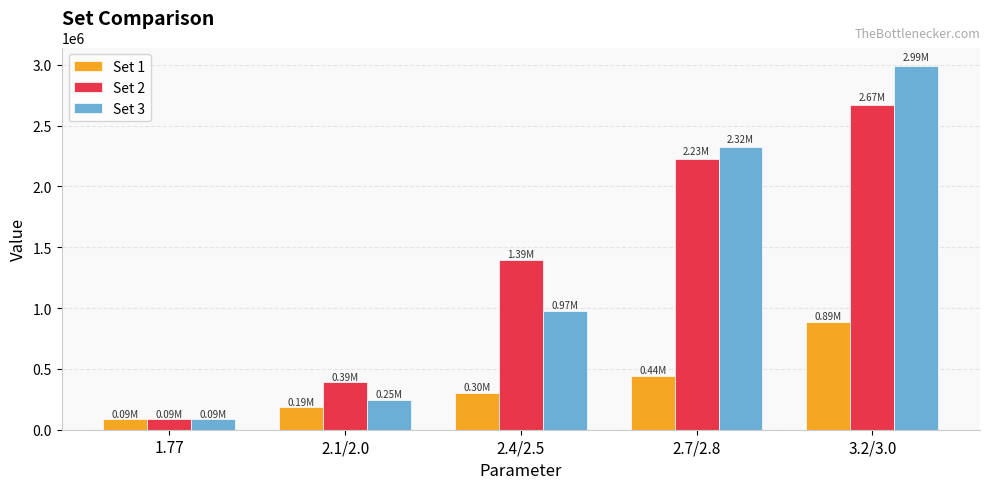

What is the sum of all Set 3 values?

6622592.9